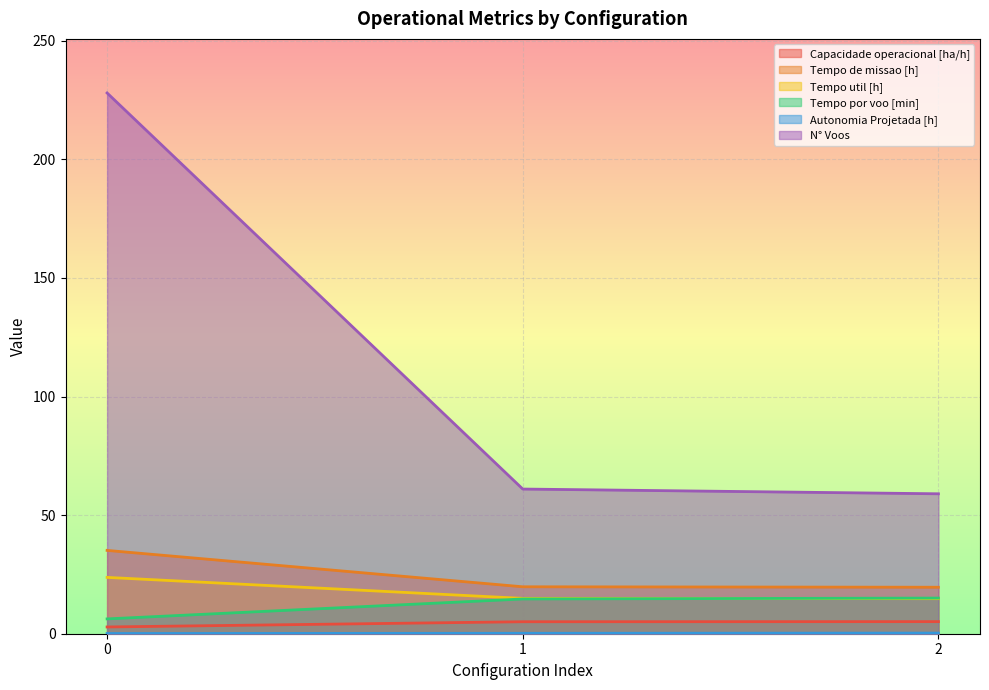

Reading left to right, transcribe all the data shown in this chart.

Capacidade operacional [ha/h]: 0=2.8	1=5.1	2=5.1
Tempo de missao [h]: 0=35.1	1=19.8	2=19.6
Tempo util [h]: 0=23.8	1=14.9	2=14.8
Tempo por voo [min]: 0=6.2	1=14.7	2=15.0
Autonomia Projetada [h]: 0=0.1	1=0.2	2=0.3
N° Voos: 0=228.0	1=61.0	2=59.0